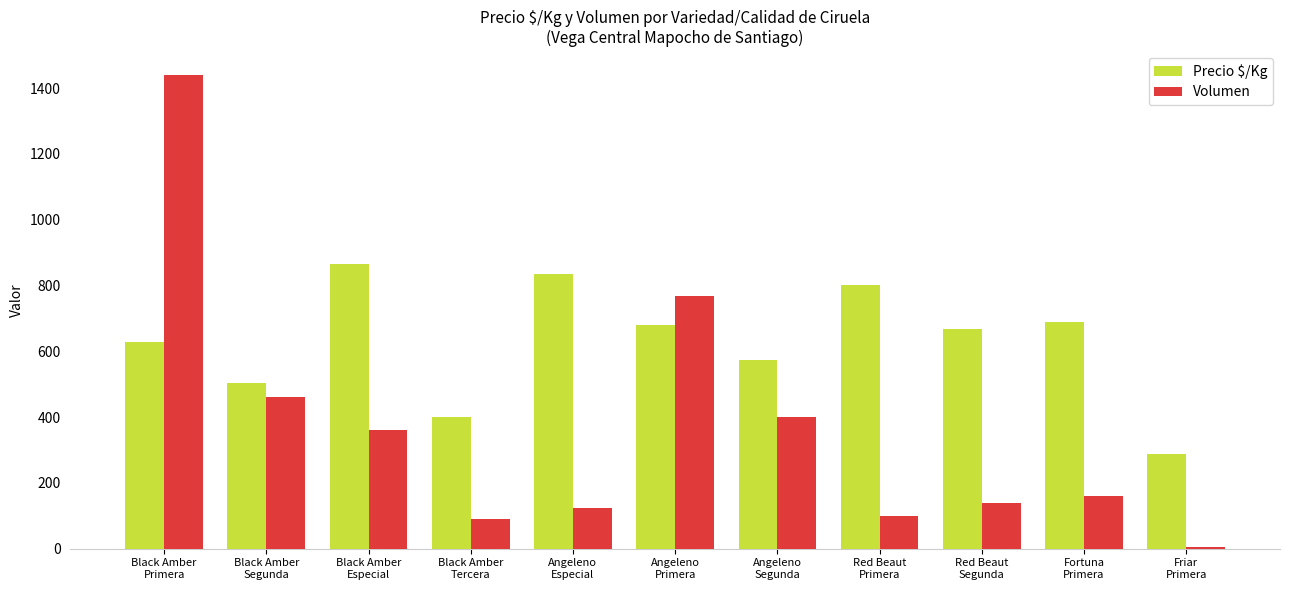

What is the total value across all series at Black Amber
Especial?

1226